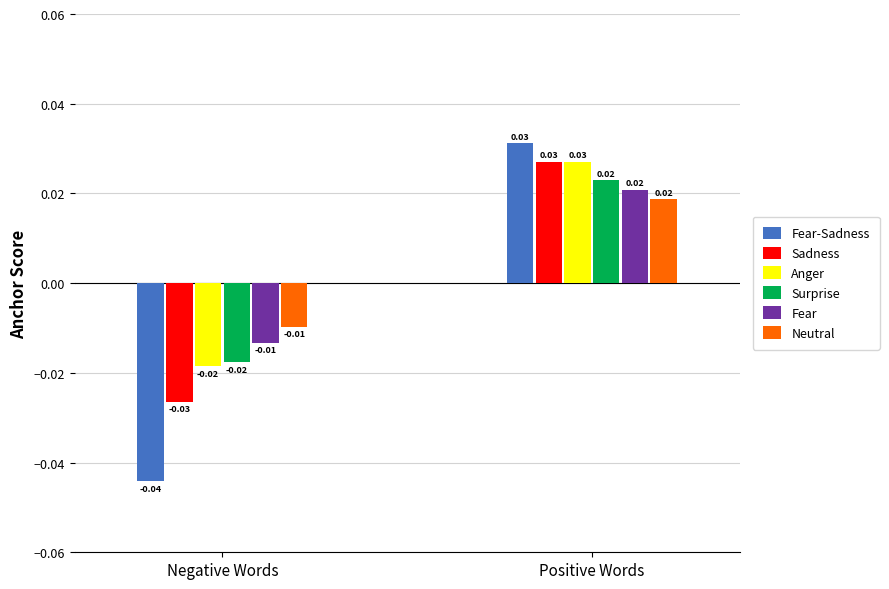

Where does the Anger series first go above 0?

Positive Words